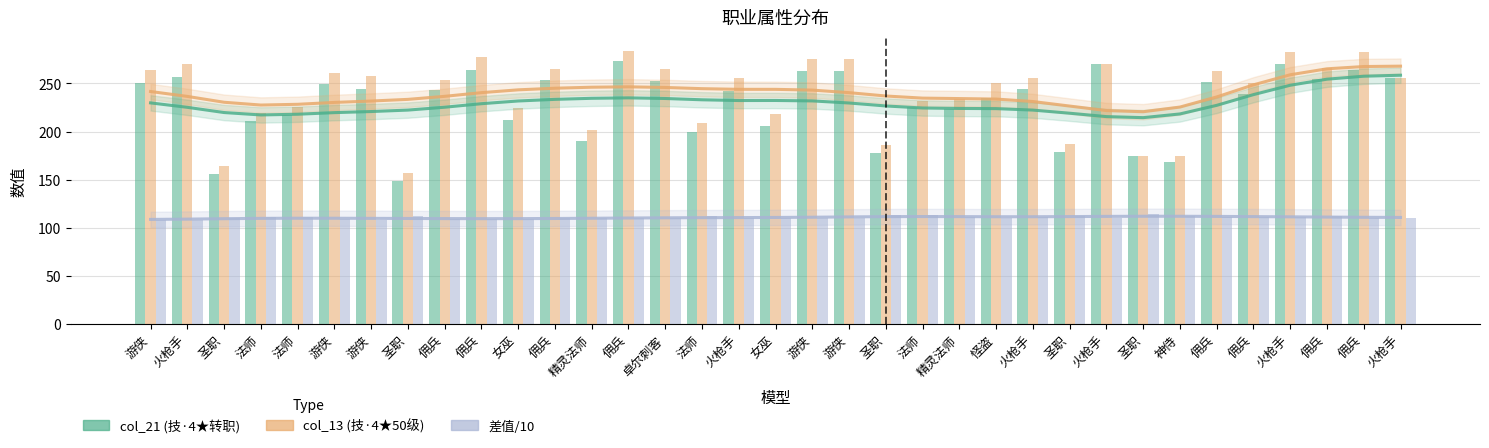

What are all the series names shown in the legend?

col_21 (技·4★转职), col_13 (技·4★50级), 差值/10